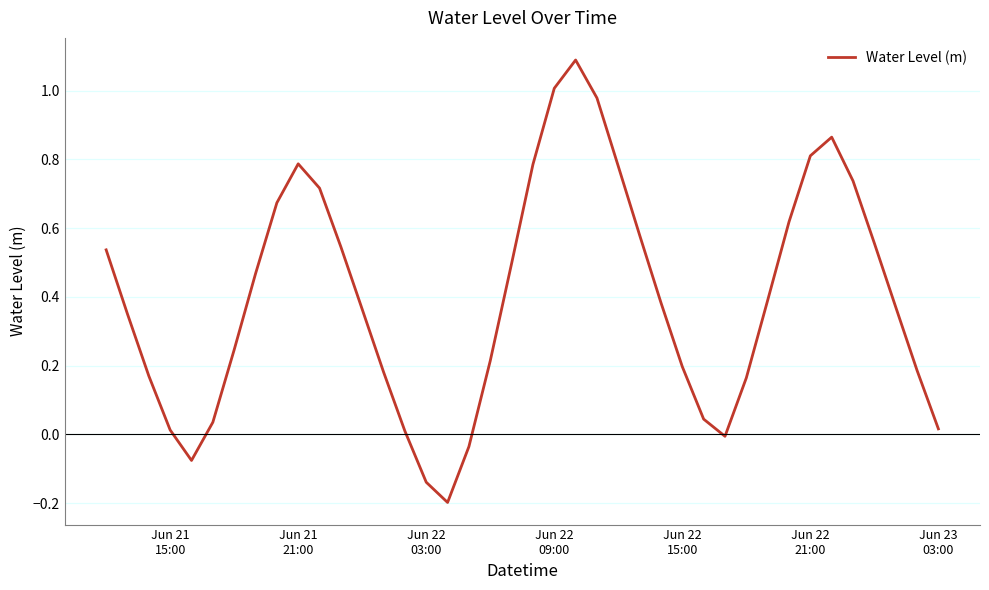

What is the maximum value shown in the chart?

1.1